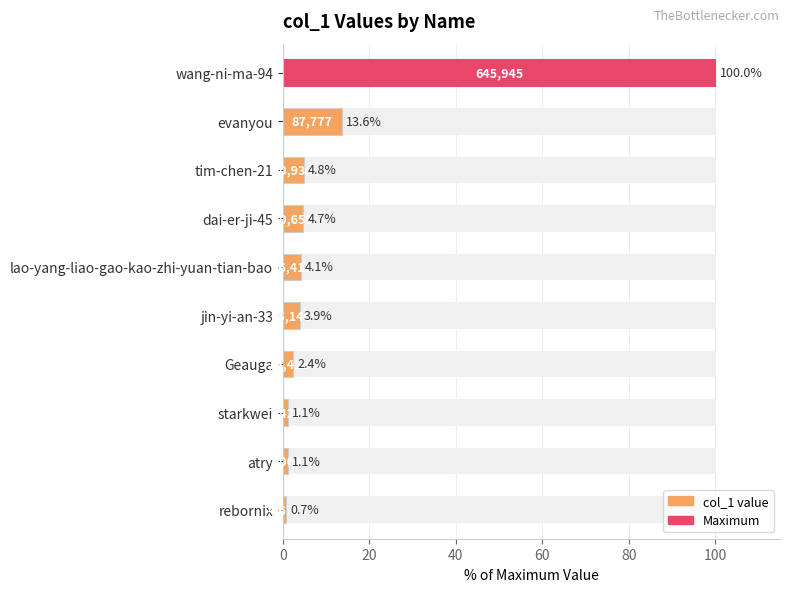

Is it true that the value at lao-yang-liao-gao-kao-zhi-yuan-tian-bao is 4.1?

True